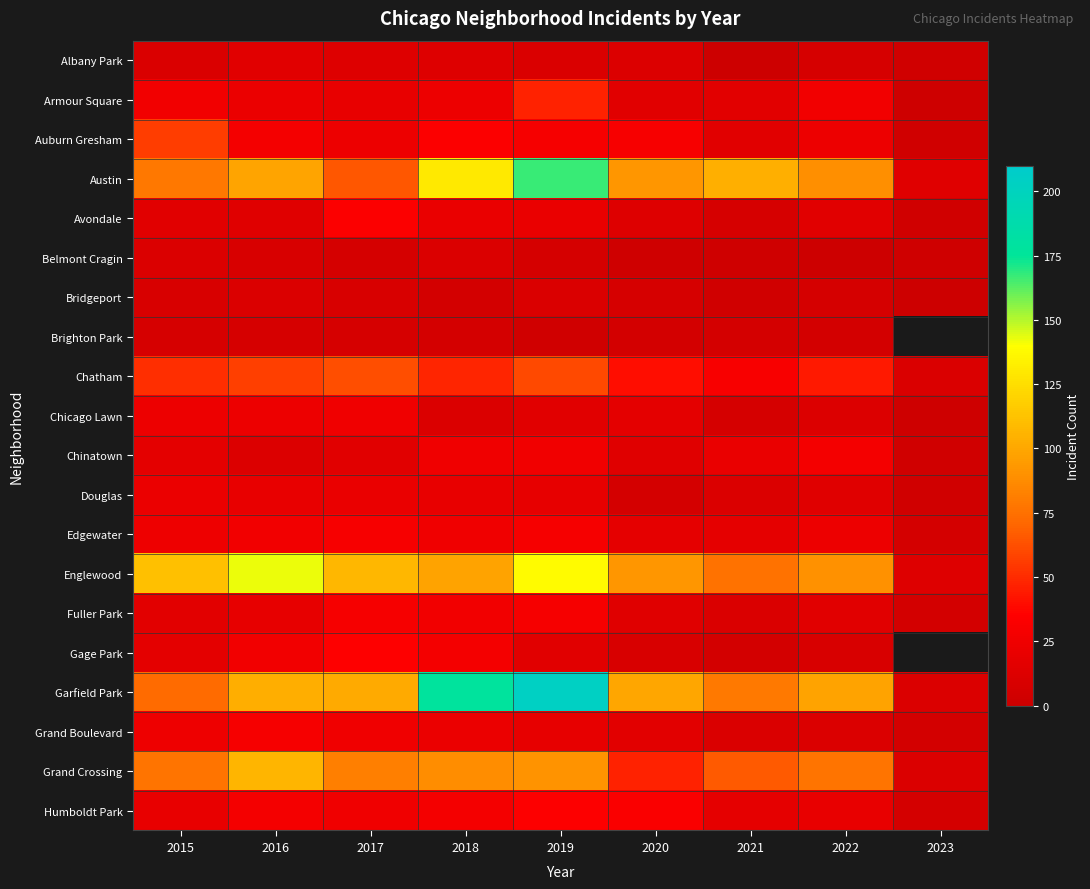

The value of Chinatown at 2018 is 43.4. True or false?

False